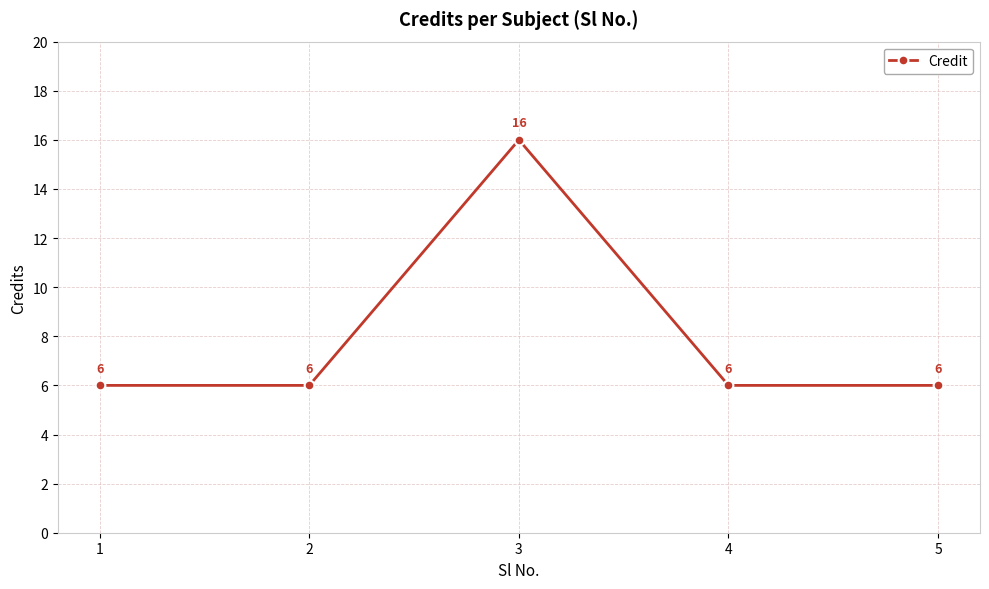

Reading left to right, what are all the values shown in this chart?

6	6	16	6	6